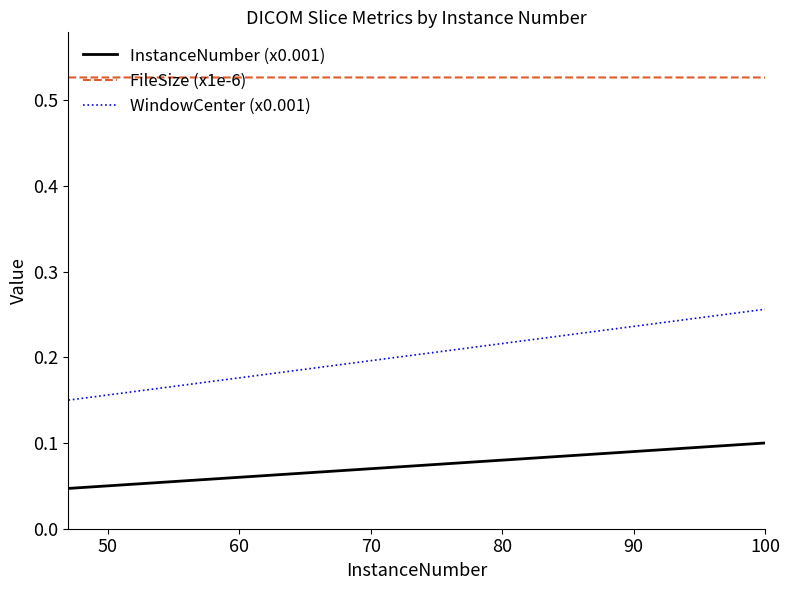

List the series in order of their peak value, highest first.

FileSize (x1e-6), WindowCenter (x0.001), InstanceNumber (x0.001)